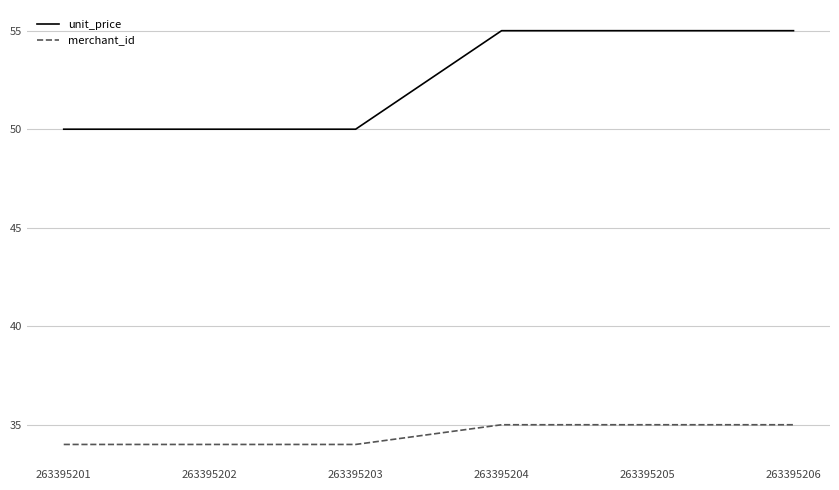

What is the greatest value displayed?

55